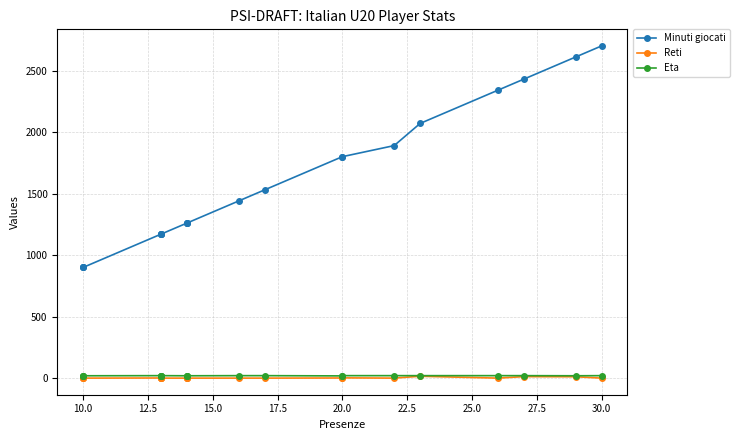

Does the chart display data point markers on the line(s)?

Yes